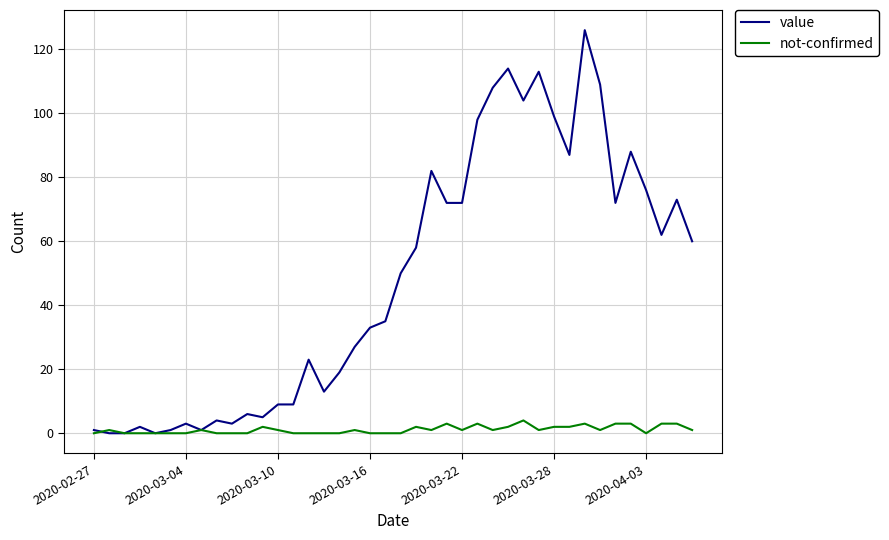

List the series in order of their overall mean, highest first.

value, not-confirmed